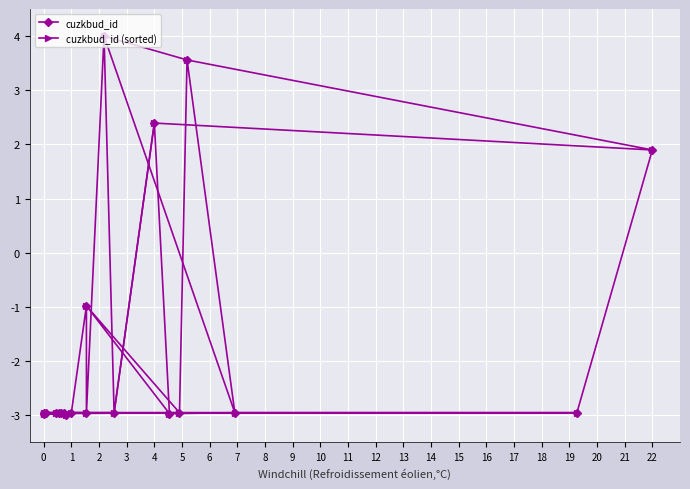

True or false: cuzkbud_id (sorted) has a value of -3.0 at 17.

True